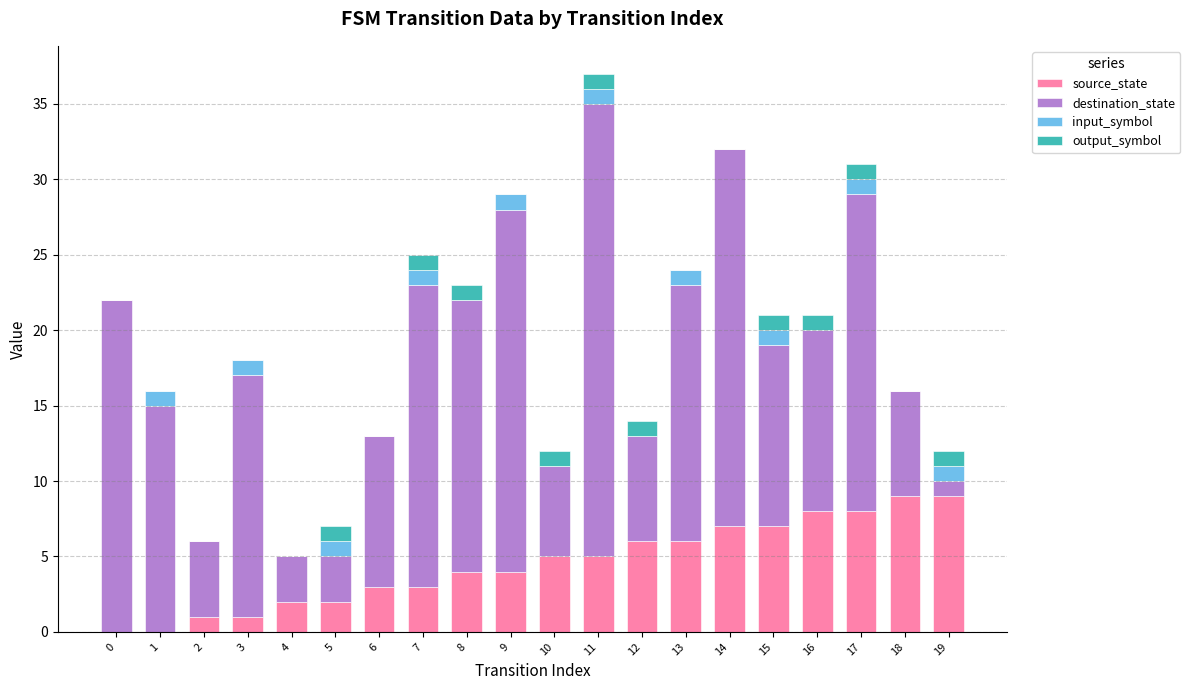

What is the highest value of the source_state series?

9